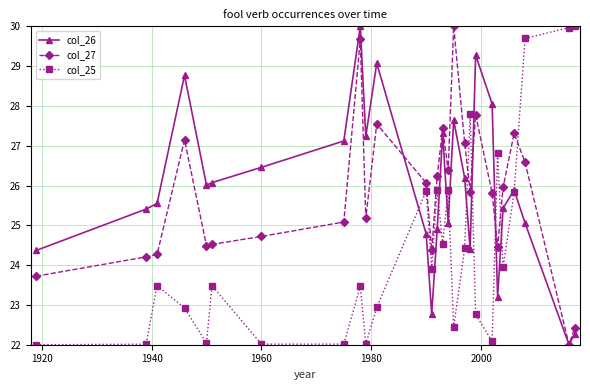

True or false: col_25 and col_27 intersect in this chart.

True